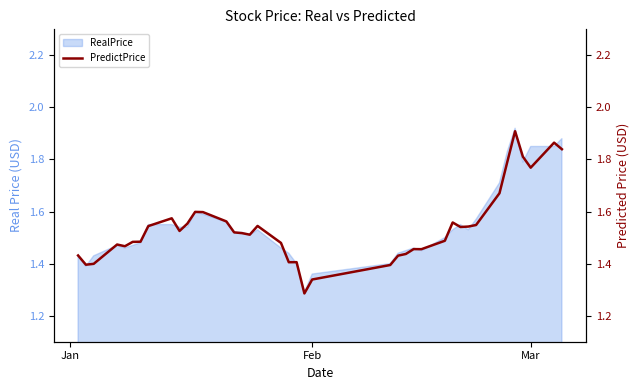

What is the label of the 23rd point from the left?

Feb